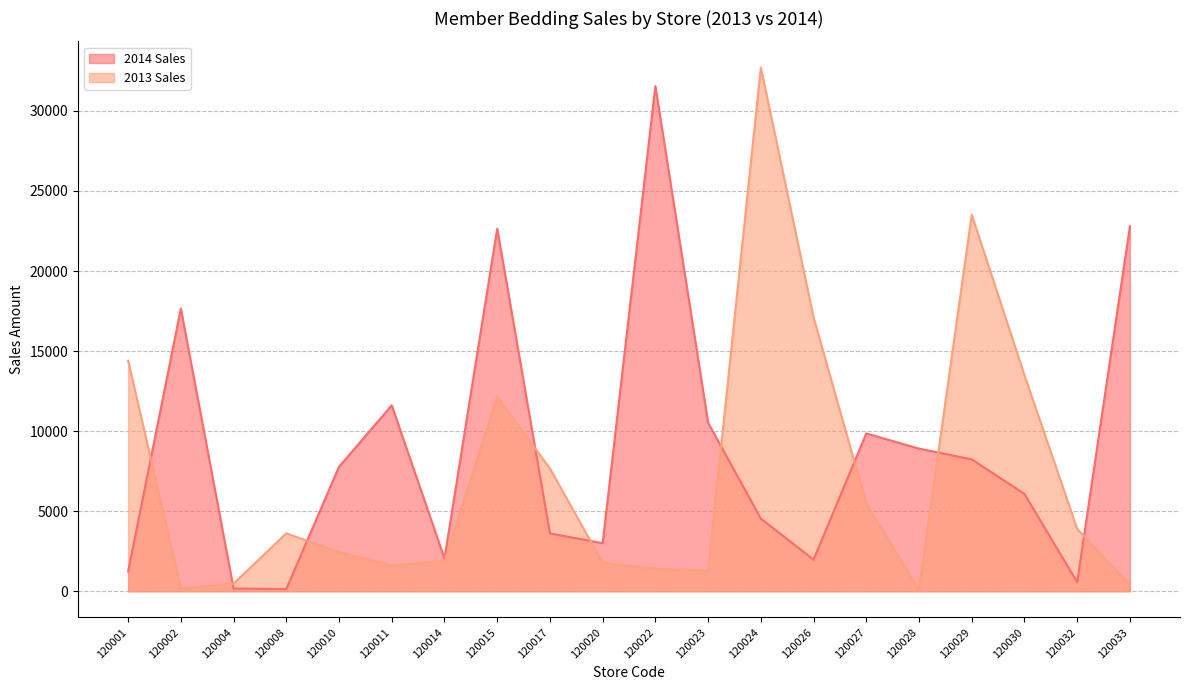

What is the smallest value displayed?

79.0